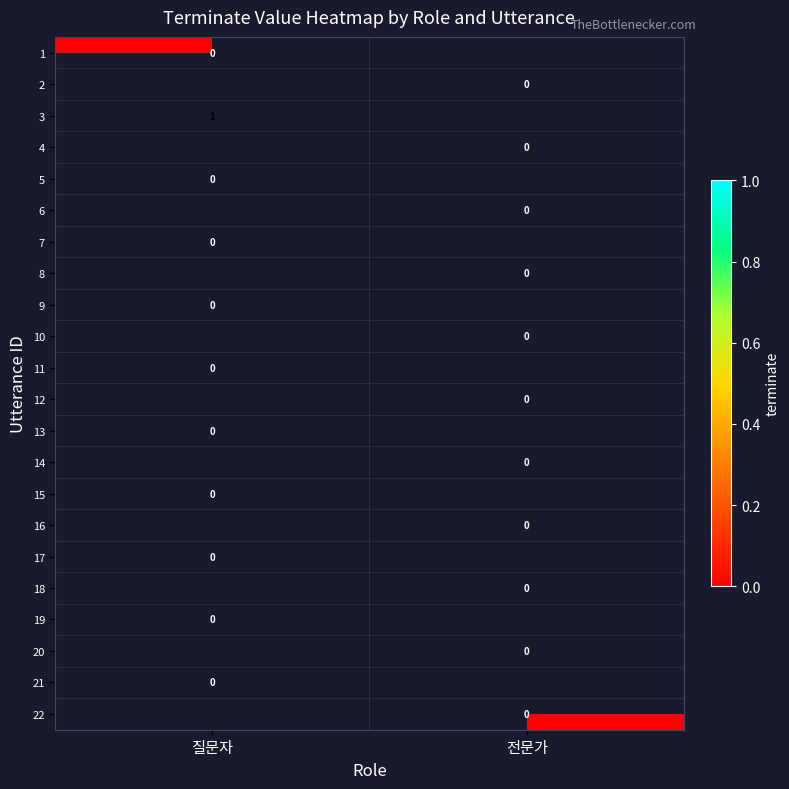

Is it true that 3 equals 1 at 질문자?

True